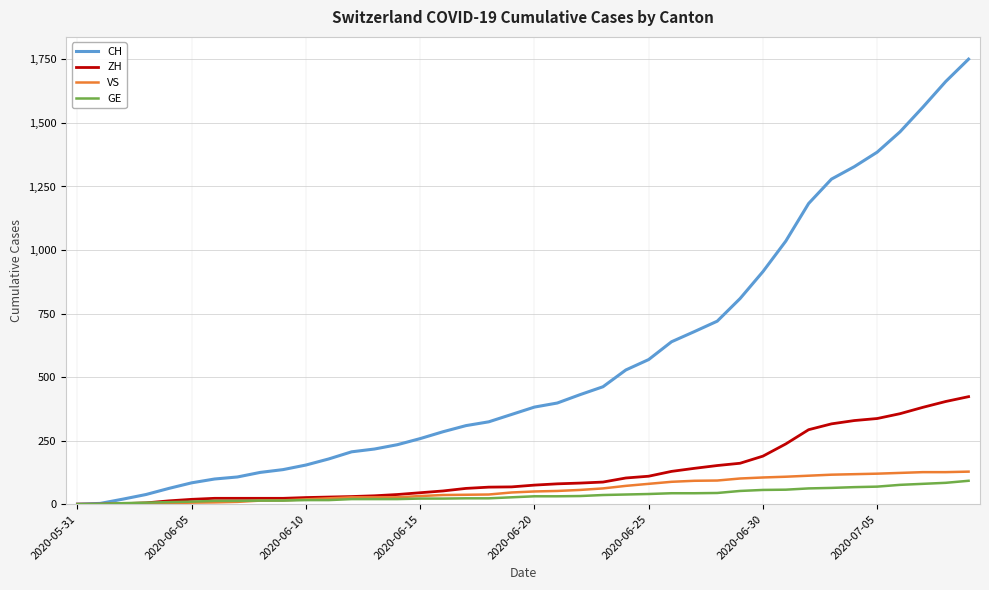

List the series in order of their peak value, lowest first.

GE, VS, ZH, CH